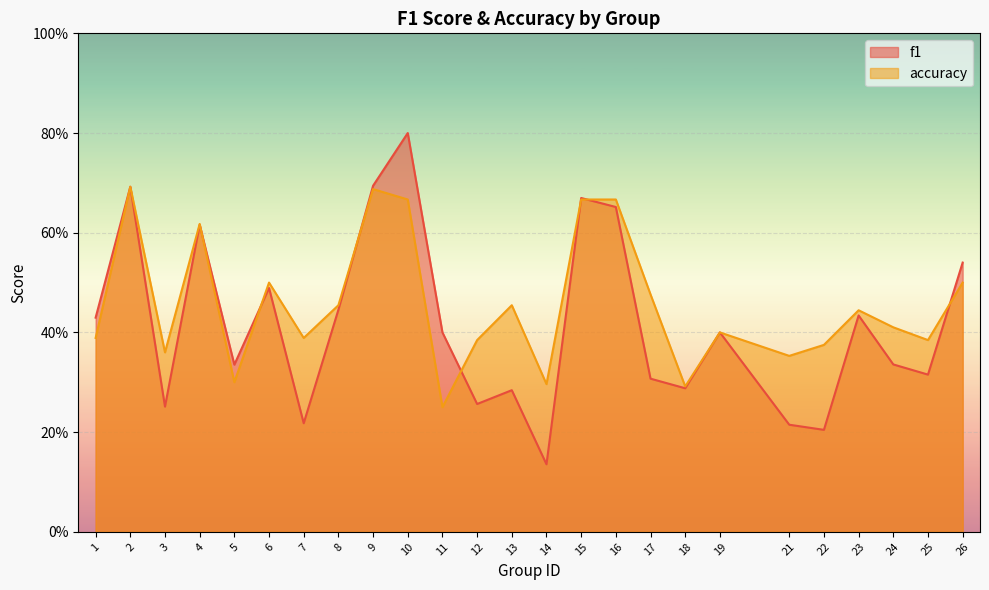

What is the greatest value displayed?

0.8